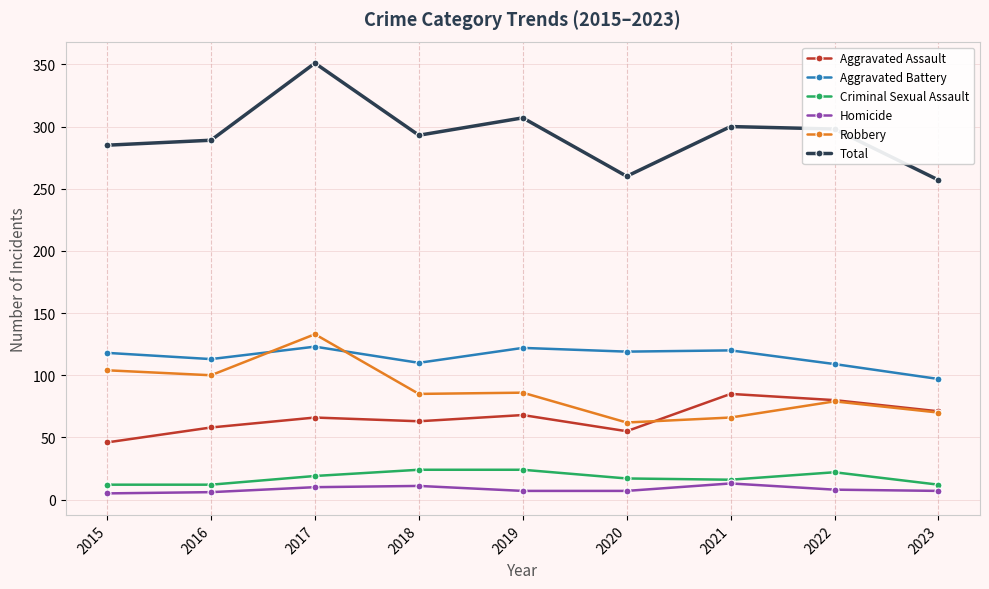

What is the lowest value of the Criminal Sexual Assault series?

12